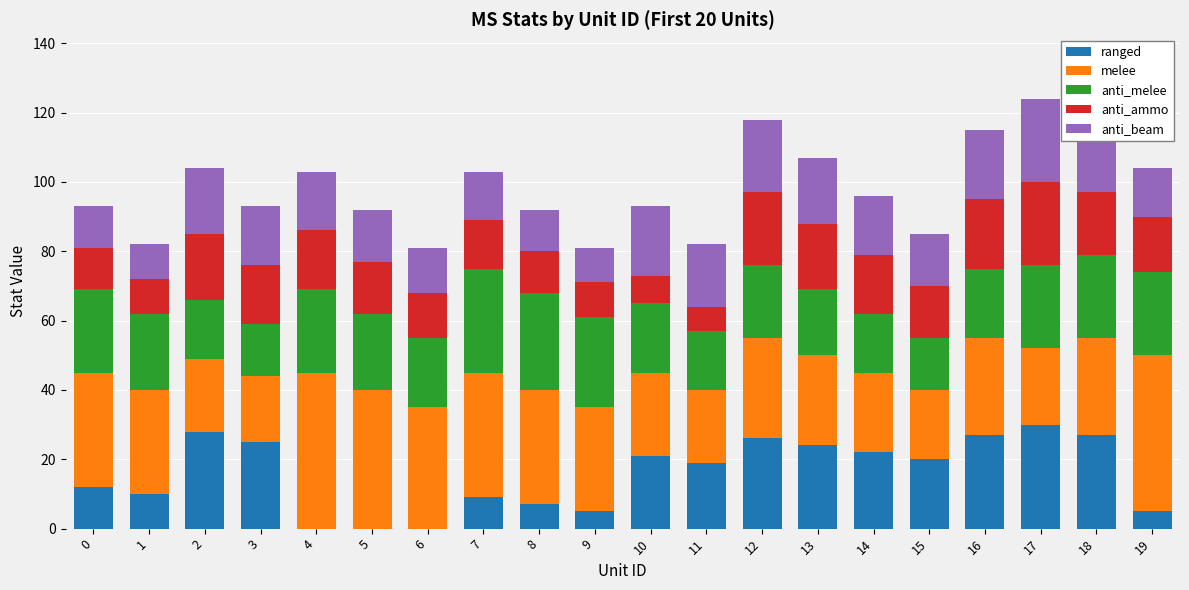

How many data points does each series have?

20